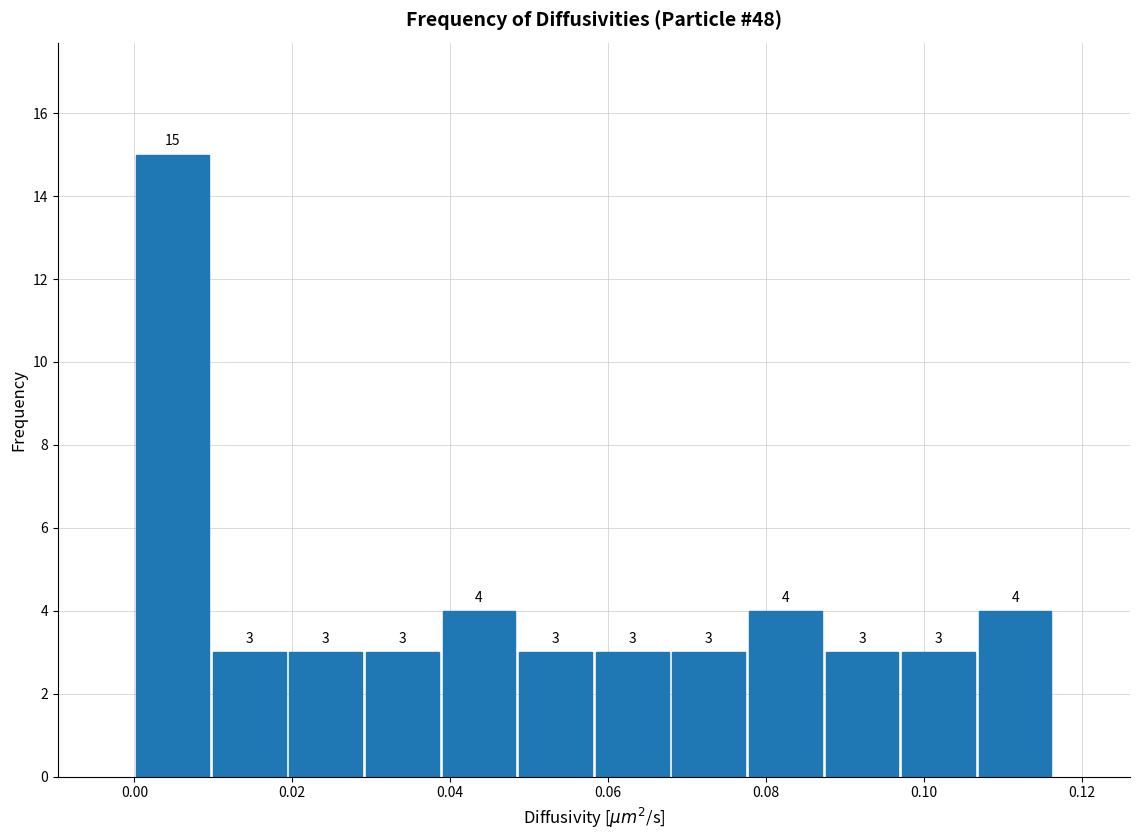

What is the height of the bar covering 0.038 to 0.048 on the x-axis? The bar edges are not printed on the chart, so give them approximately, as read against the axis.

4